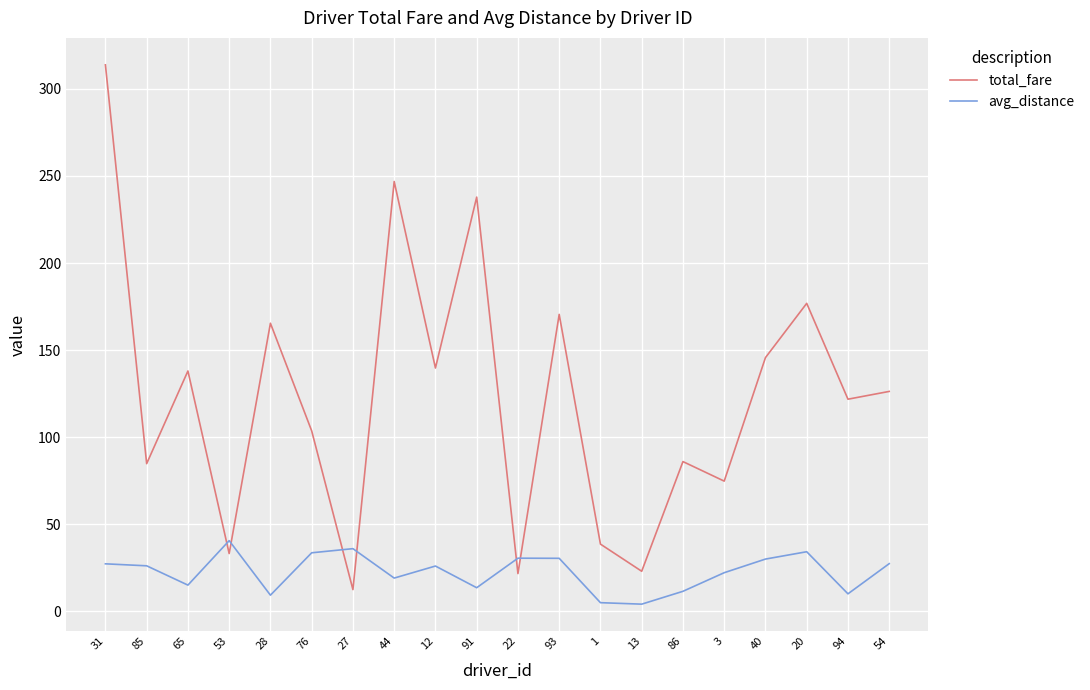

How many values in the avg_distance series are below 26?

10